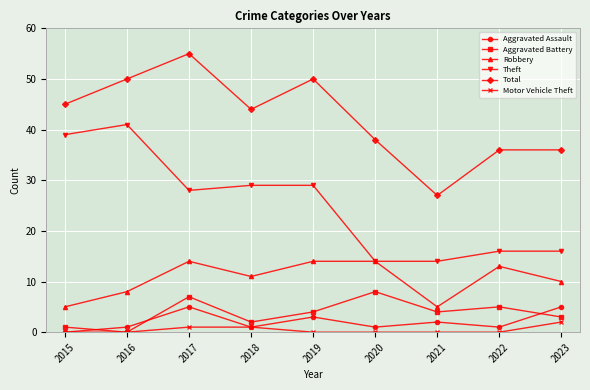

The value of Motor Vehicle Theft at 2016 is 0. True or false?

True